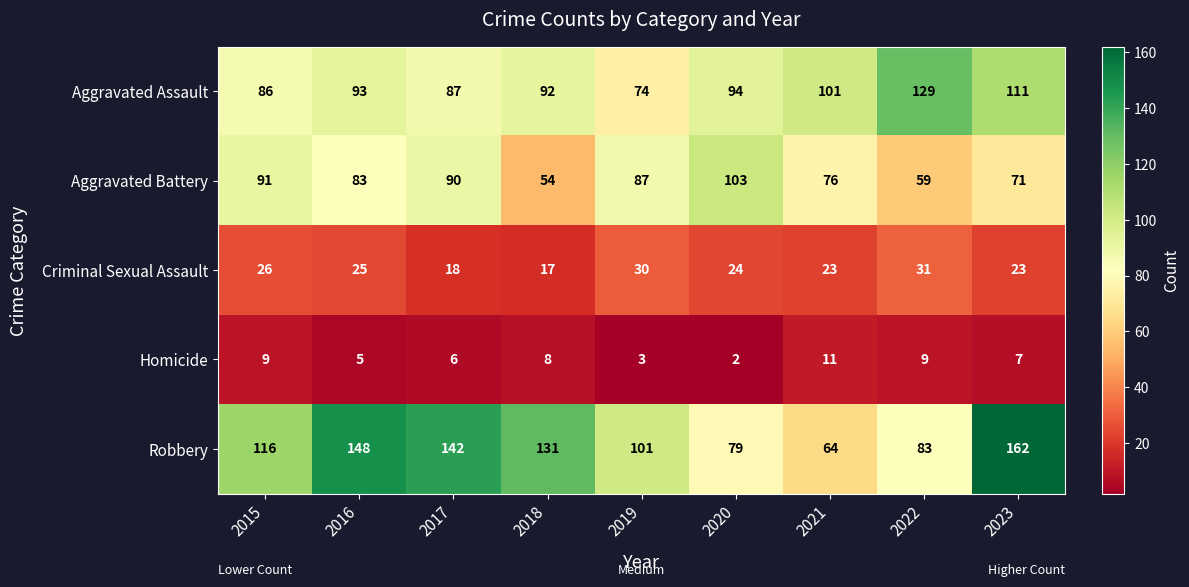

What is the smallest value displayed?

2